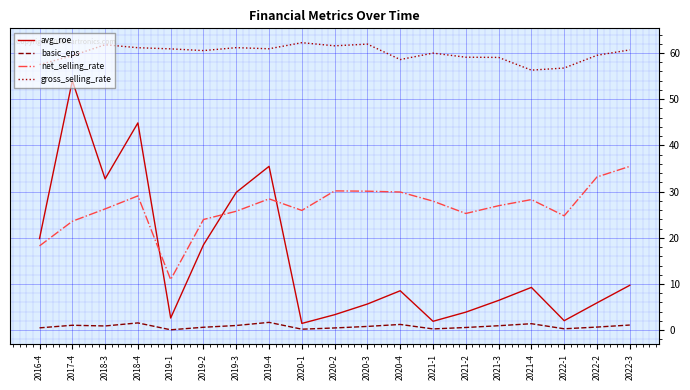

What is the spread (max minus min) of values at 2022-1?

56.4